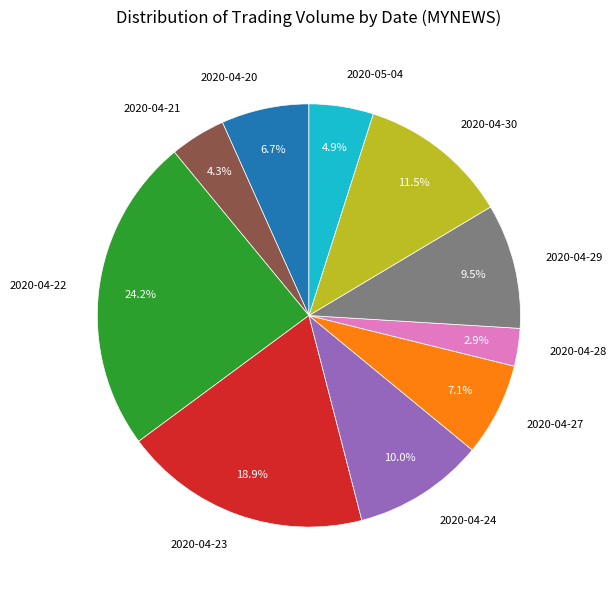

What percentage do 2020-04-27 and 2020-04-20 together represent?

13.8%